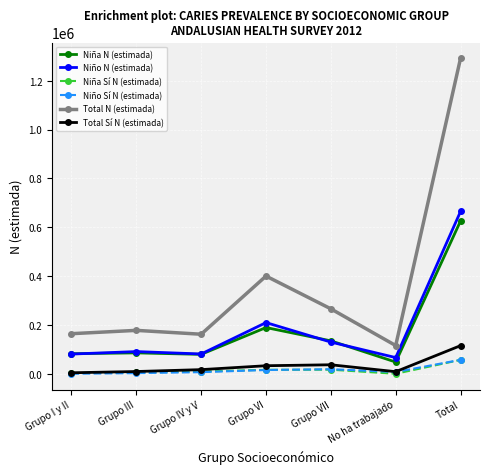

What is the total value across all series at No ha trabajado?

253203